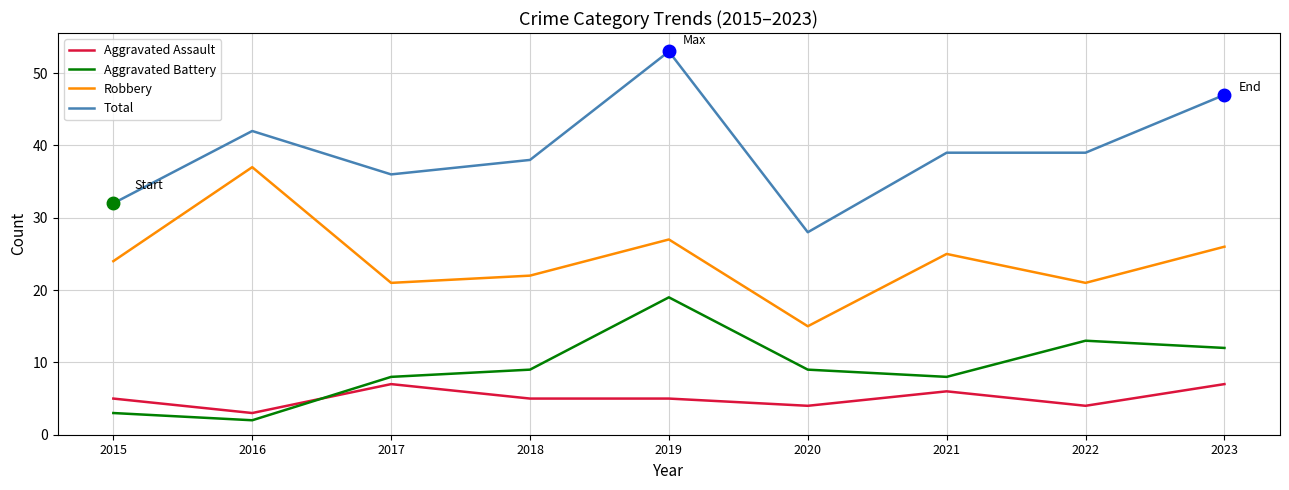

Does the chart display data point markers on the line(s)?

No